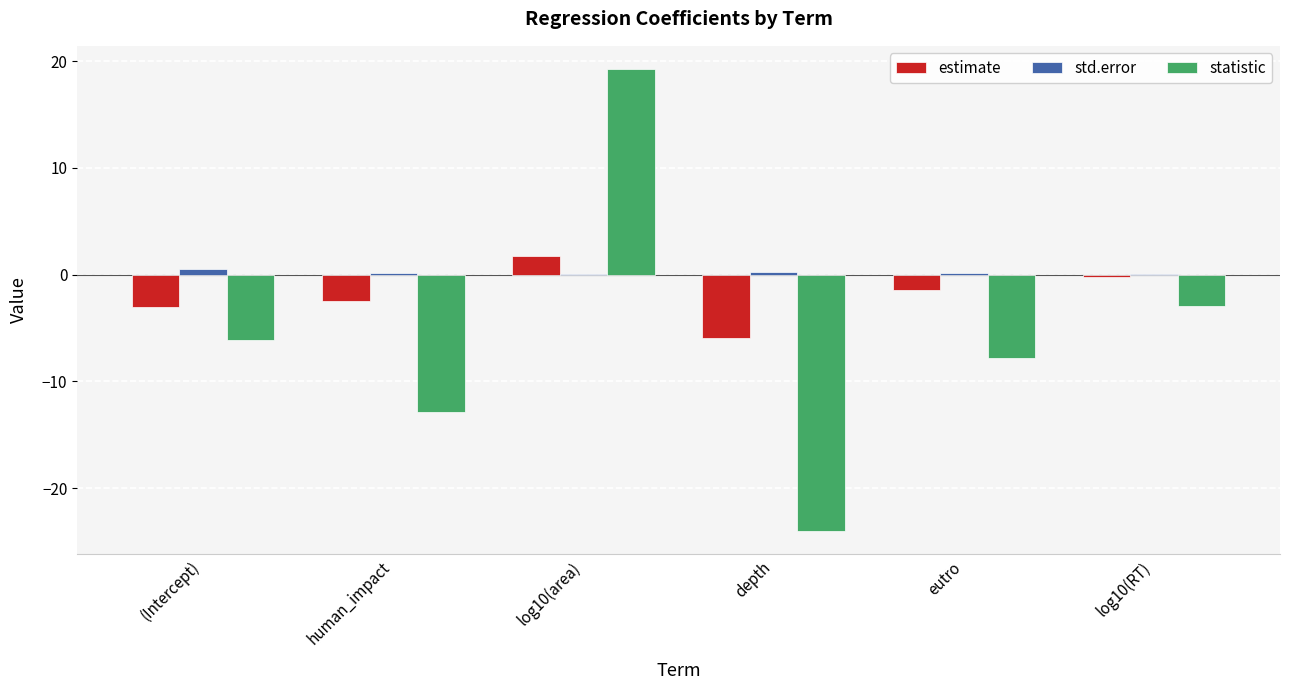

Is it true that statistic equals 4.5 at log10(area)?

False